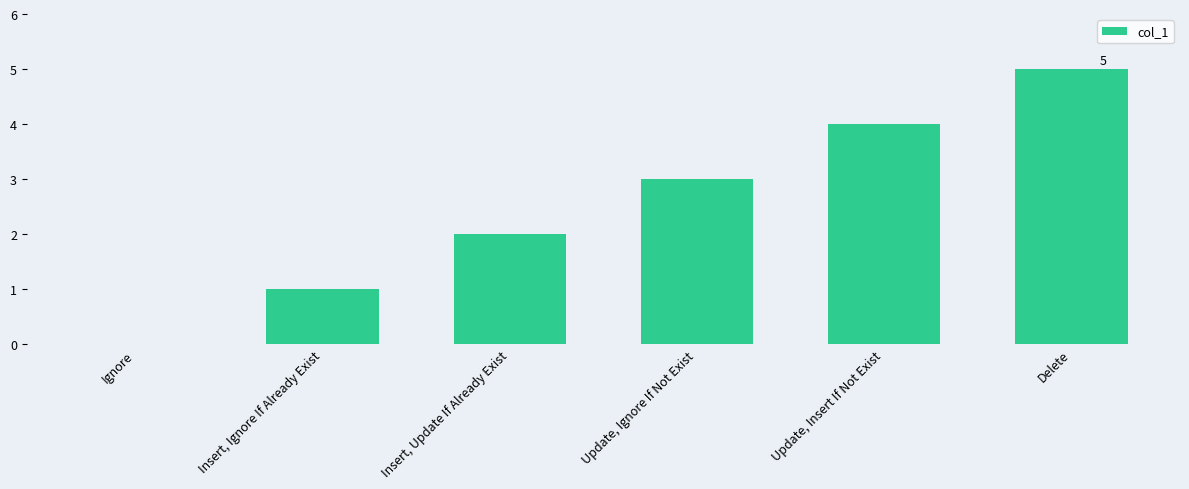

Reading left to right, list all the values displayed in this chart.

Ignore=0	Insert, Ignore If Already Exist=1	Insert, Update If Already Exist=2	Update, Ignore If Not Exist=3	Update, Insert If Not Exist=4	Delete=5